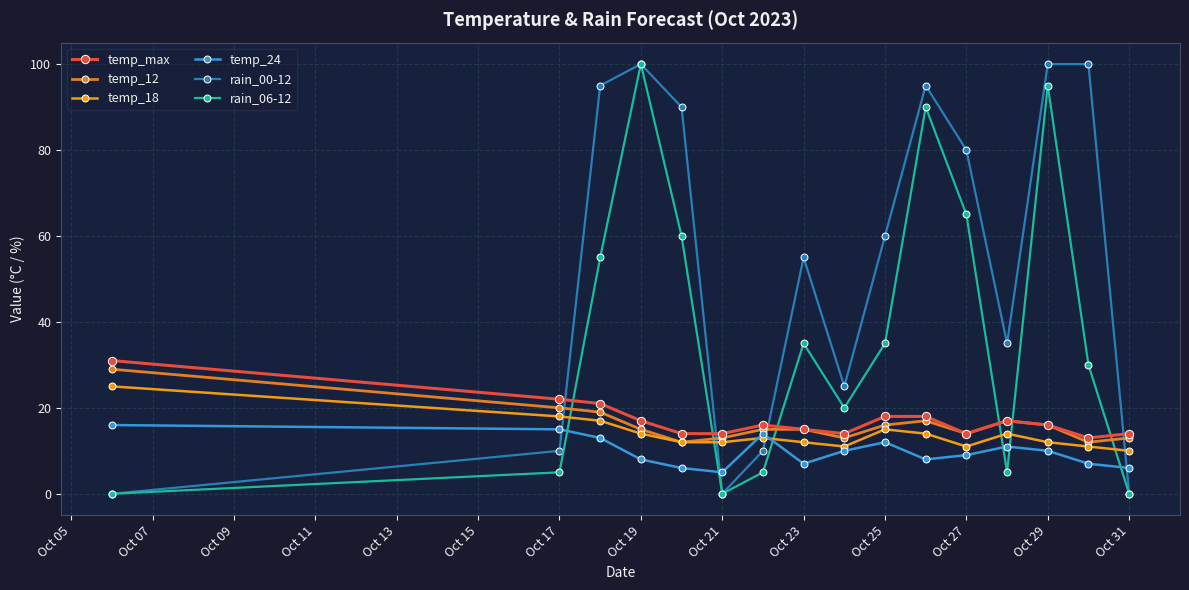

True or false: rain_00-12 and rain_06-12 intersect in this chart.

False